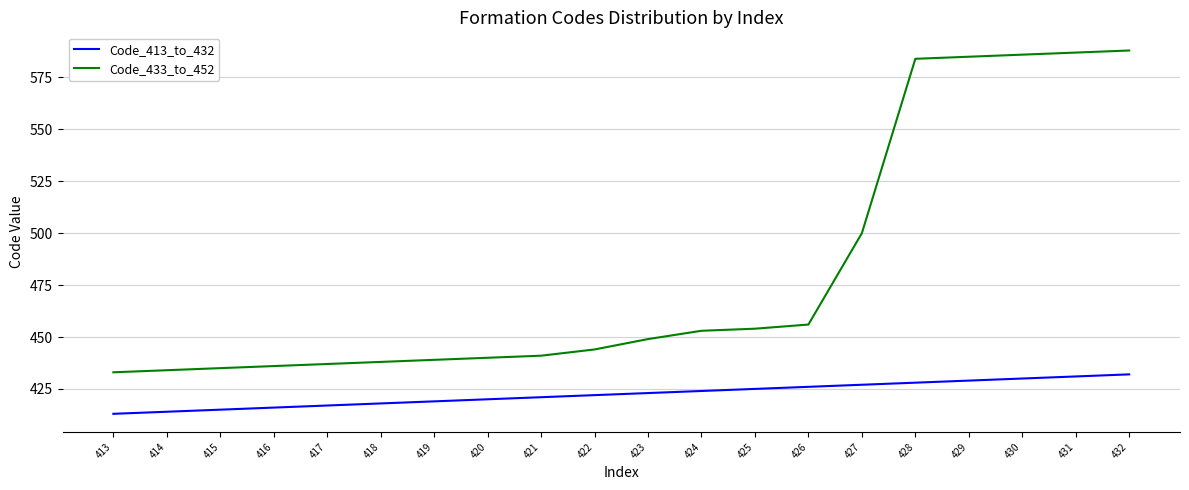

True or false: Code_433_to_452 and Code_413_to_432 cross at least once.

False